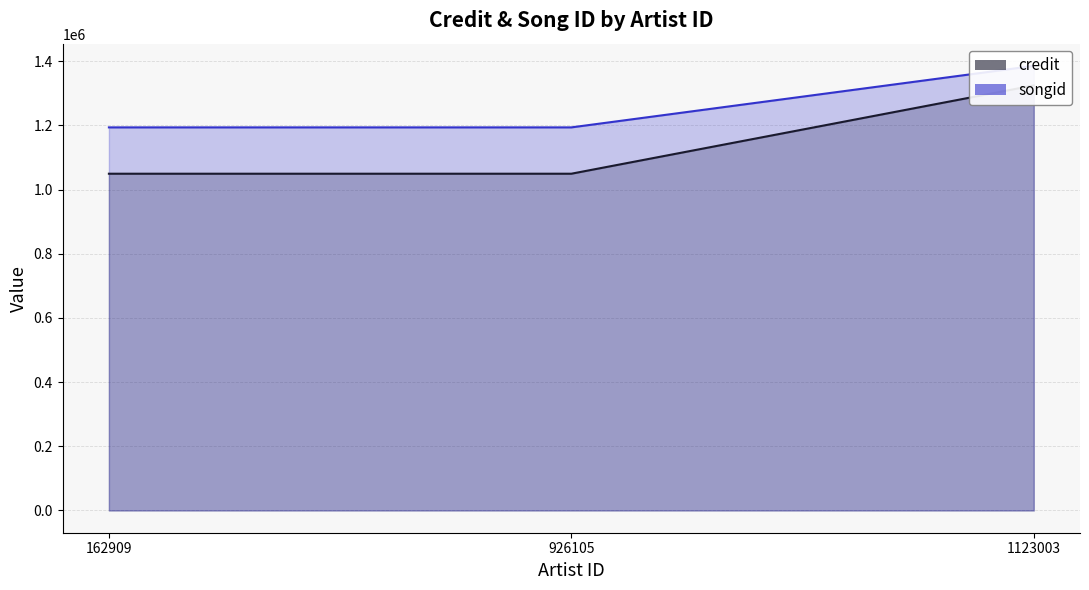

The value of songid at 162909 is 1193633. True or false?

True